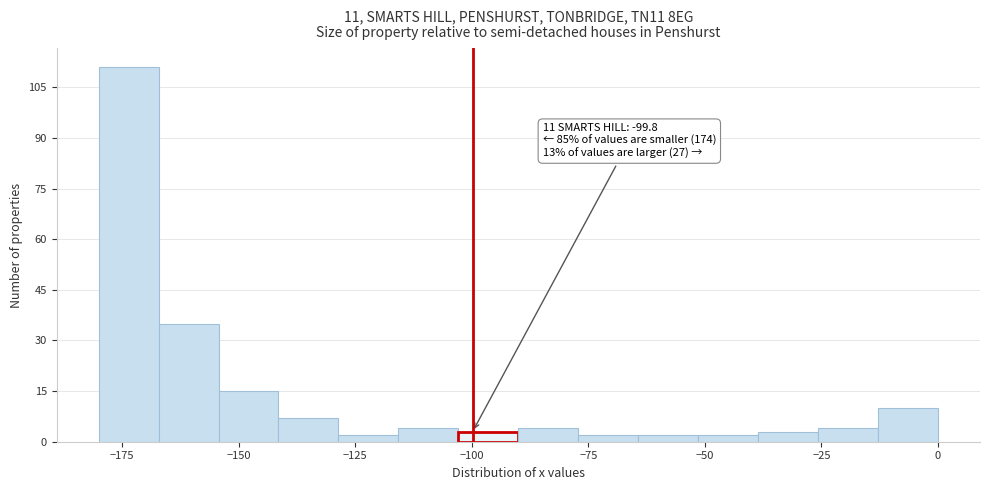

Around what value on the x-axis is the tallest bar? Give the approximate position of its centre, as read against the axis.

-175